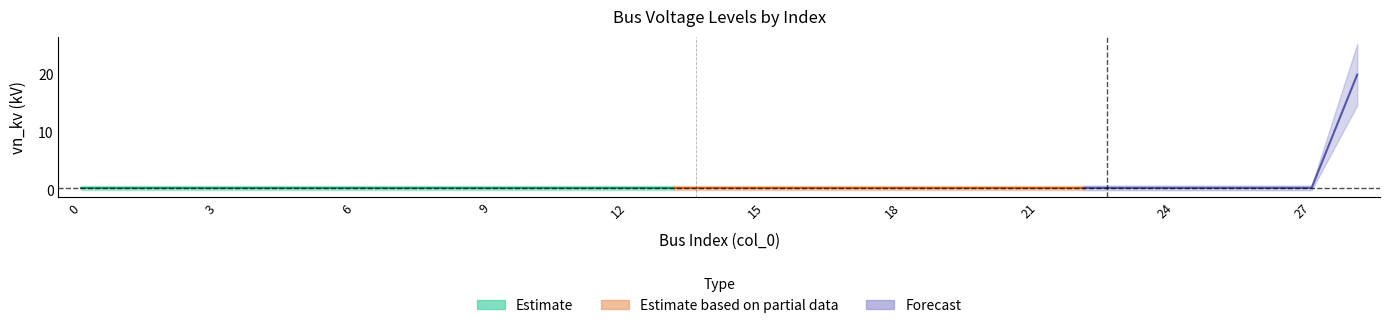

List the labels in order of value, largest first.

28, 0, 1, 2, 3, 4, 5, 6, 7, 8, 9, 10, 11, 12, 13, 14, 15, 16, 17, 18, 19, 20, 21, 22, 23, 24, 25, 26, 27